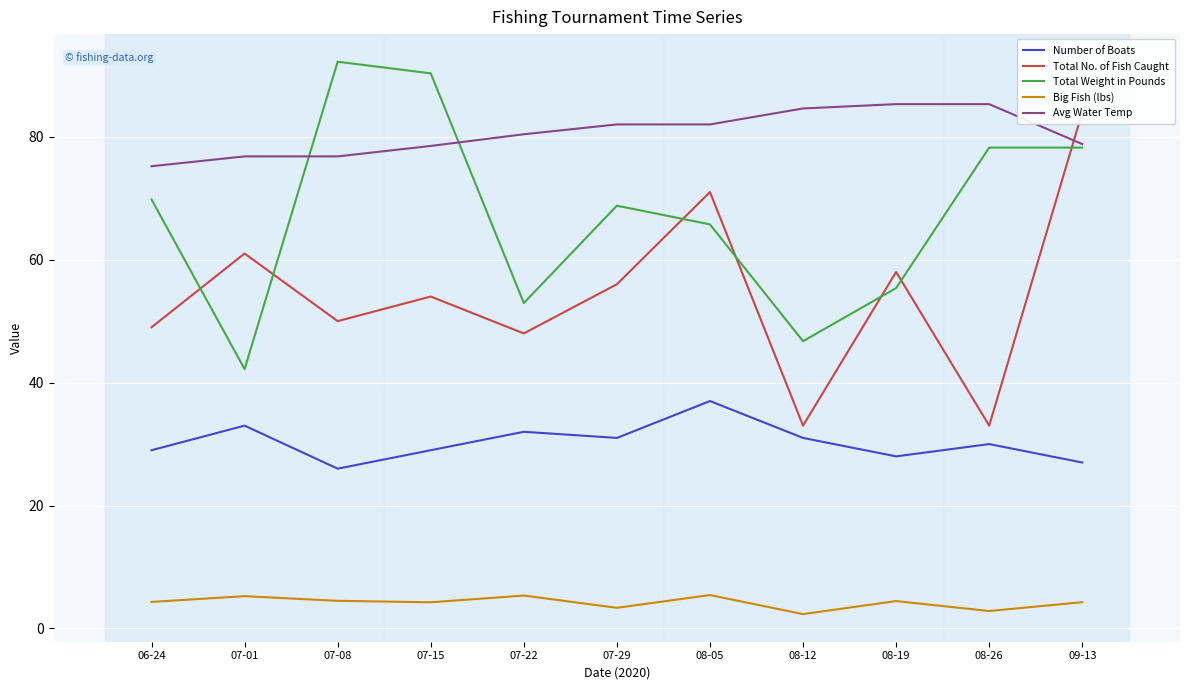

The Total No. of Fish Caught series shows 23.6 at 08-19. True or false?

False